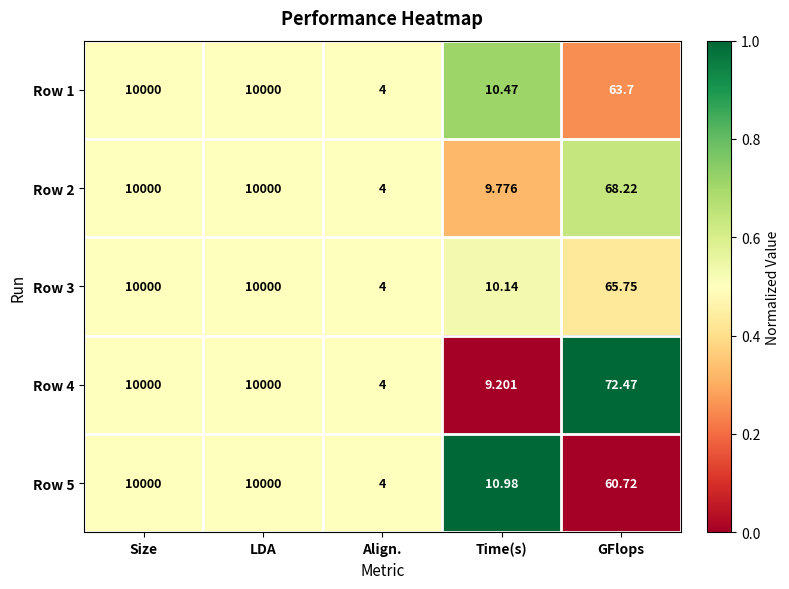

Is the value of Row 4 at GFlops greater than the value of Row 5 at Size?

No